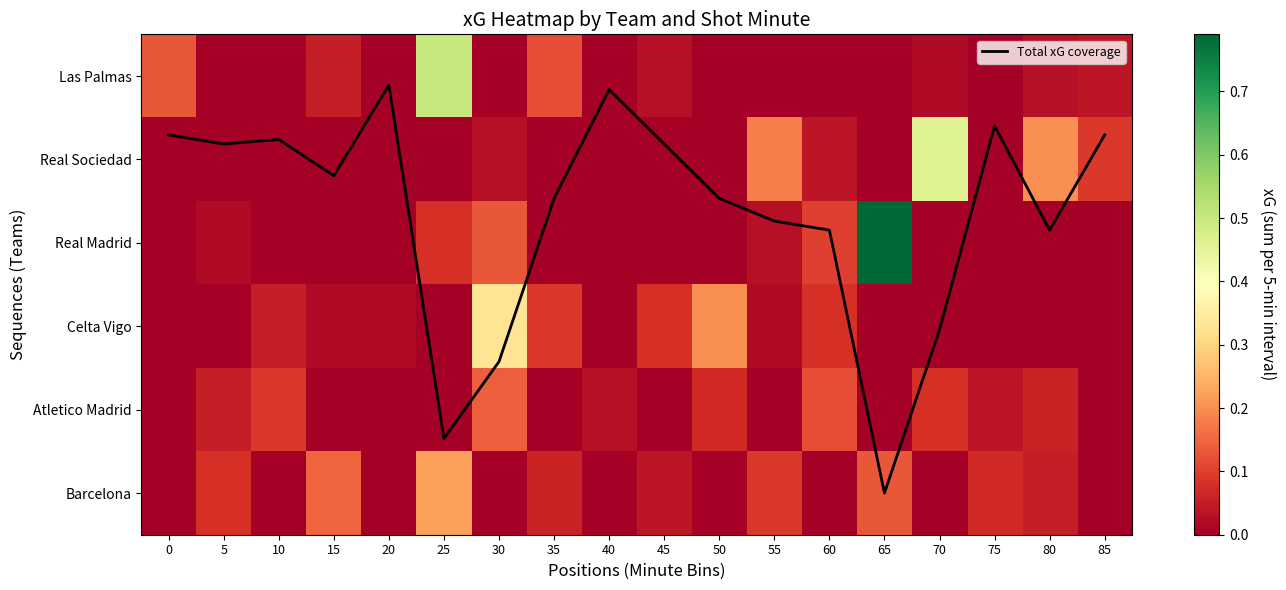

List the series in order of their peak value, lowest first.

Atletico Madrid, Barcelona, Celta Vigo, Real Sociedad, Las Palmas, Real Madrid, Total xG coverage